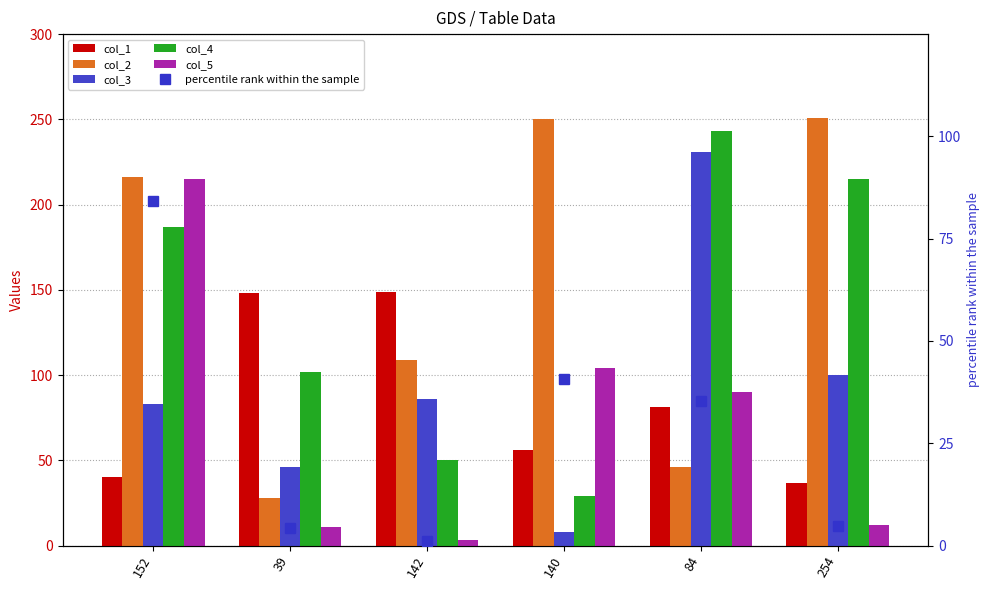

Rank the series at 39 from highest to lowest value.

col_1, col_4, col_3, col_2, col_5, percentile rank within the sample